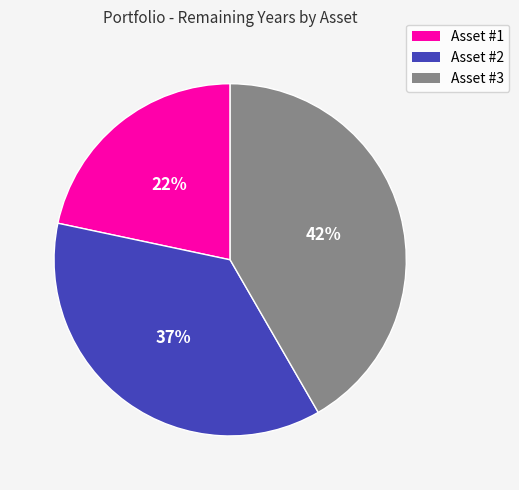

Does any single category account for the majority?

No